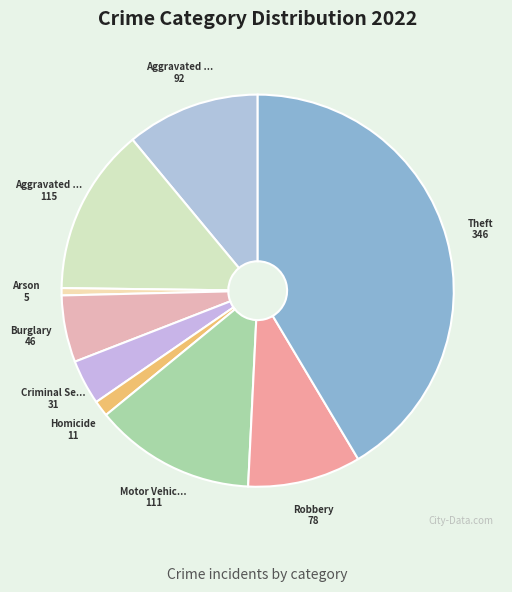

How many slices are in this pie chart?

9